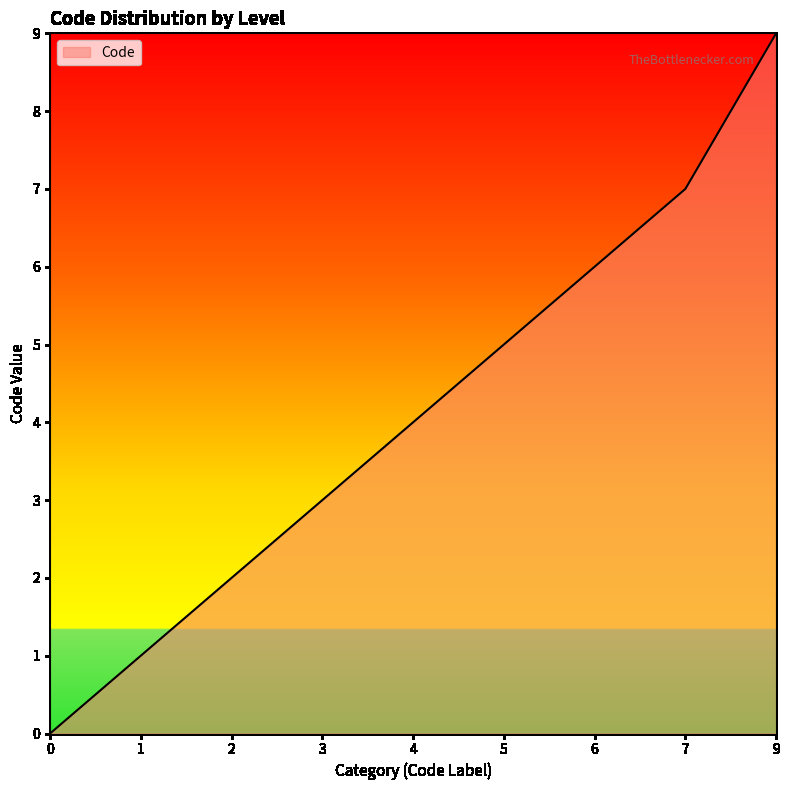

Does the chart have visible grid lines?

No